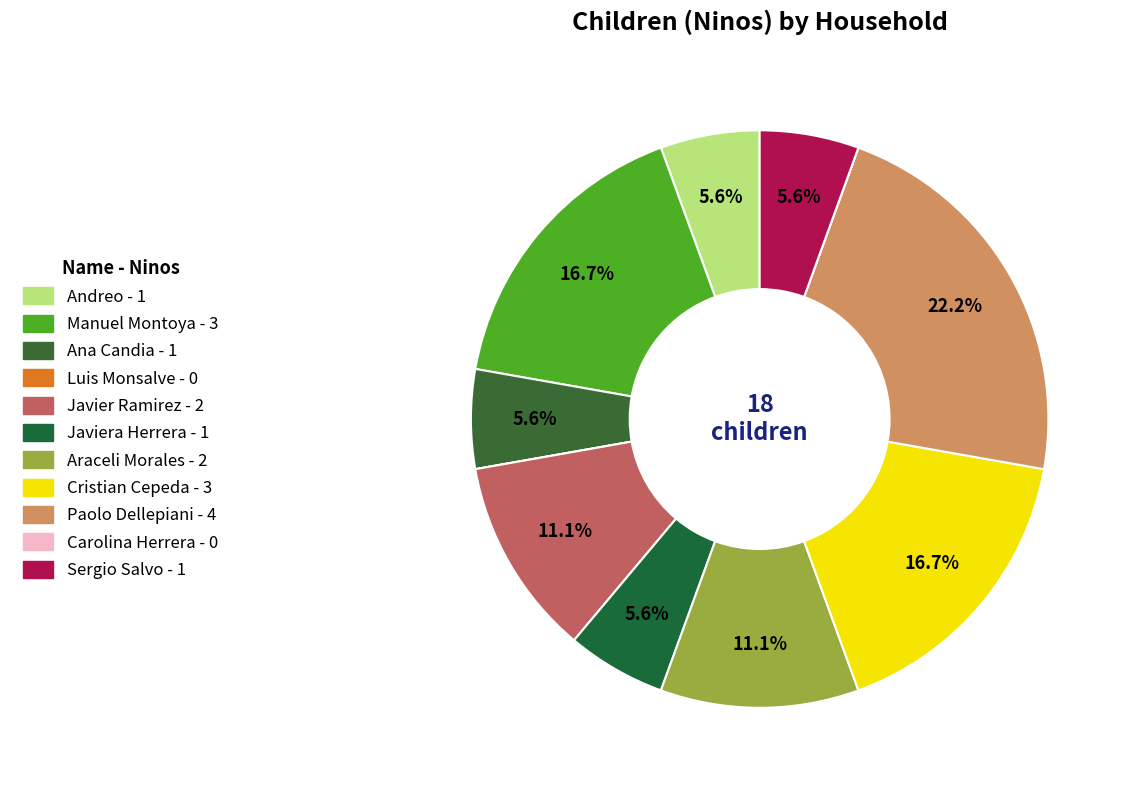

Approximately how many times larger is the value at Javier Ramirez compared to Manuel Montoya?

0.7